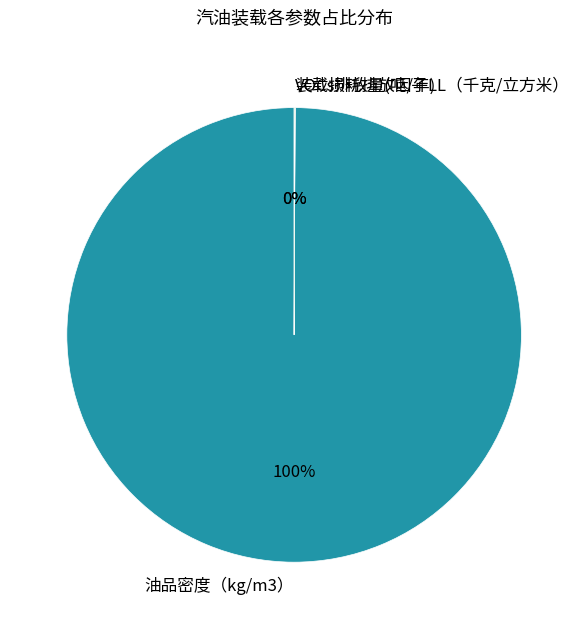

Which category has the biggest portion of the pie?

油品密度（kg/m3）